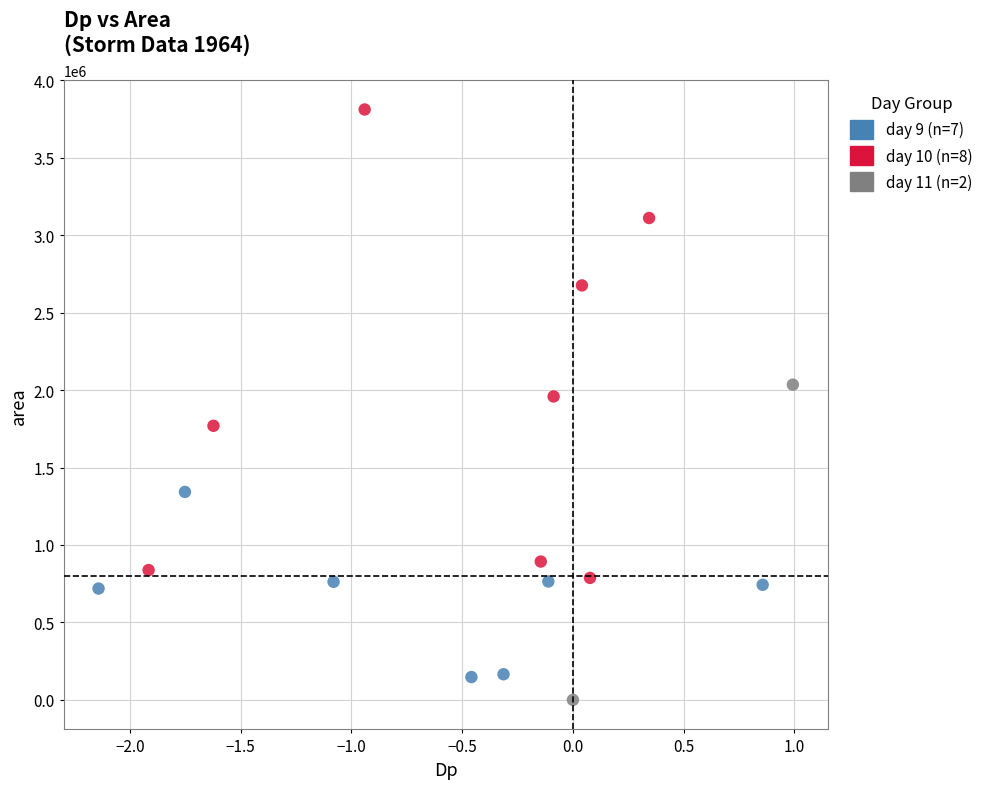

What are all the series names shown in the legend?

day 9 (n=7), day 10 (n=8), day 11 (n=2)